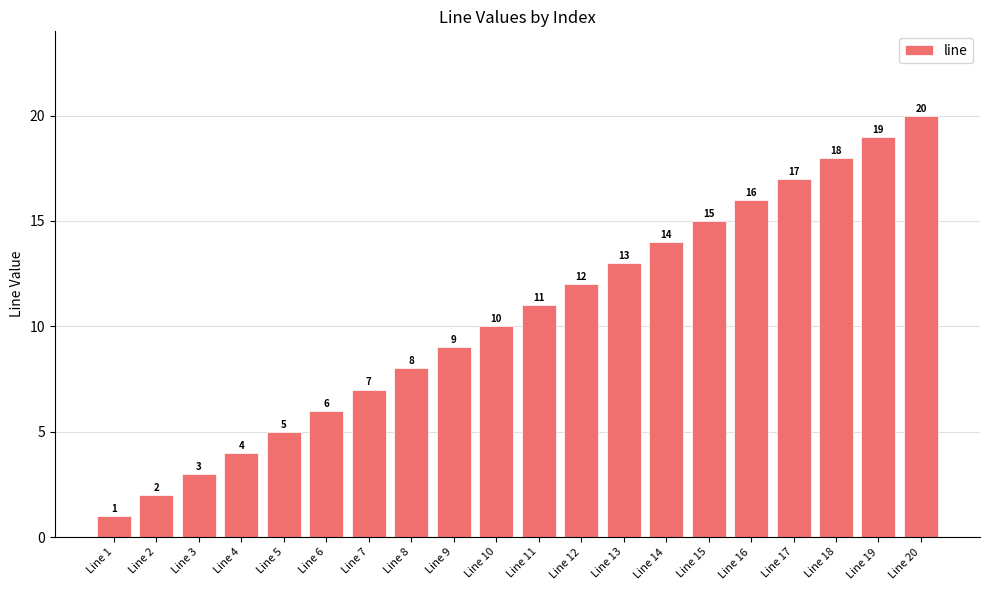

The chart shows a value of 5 at Line 14. True or false?

False